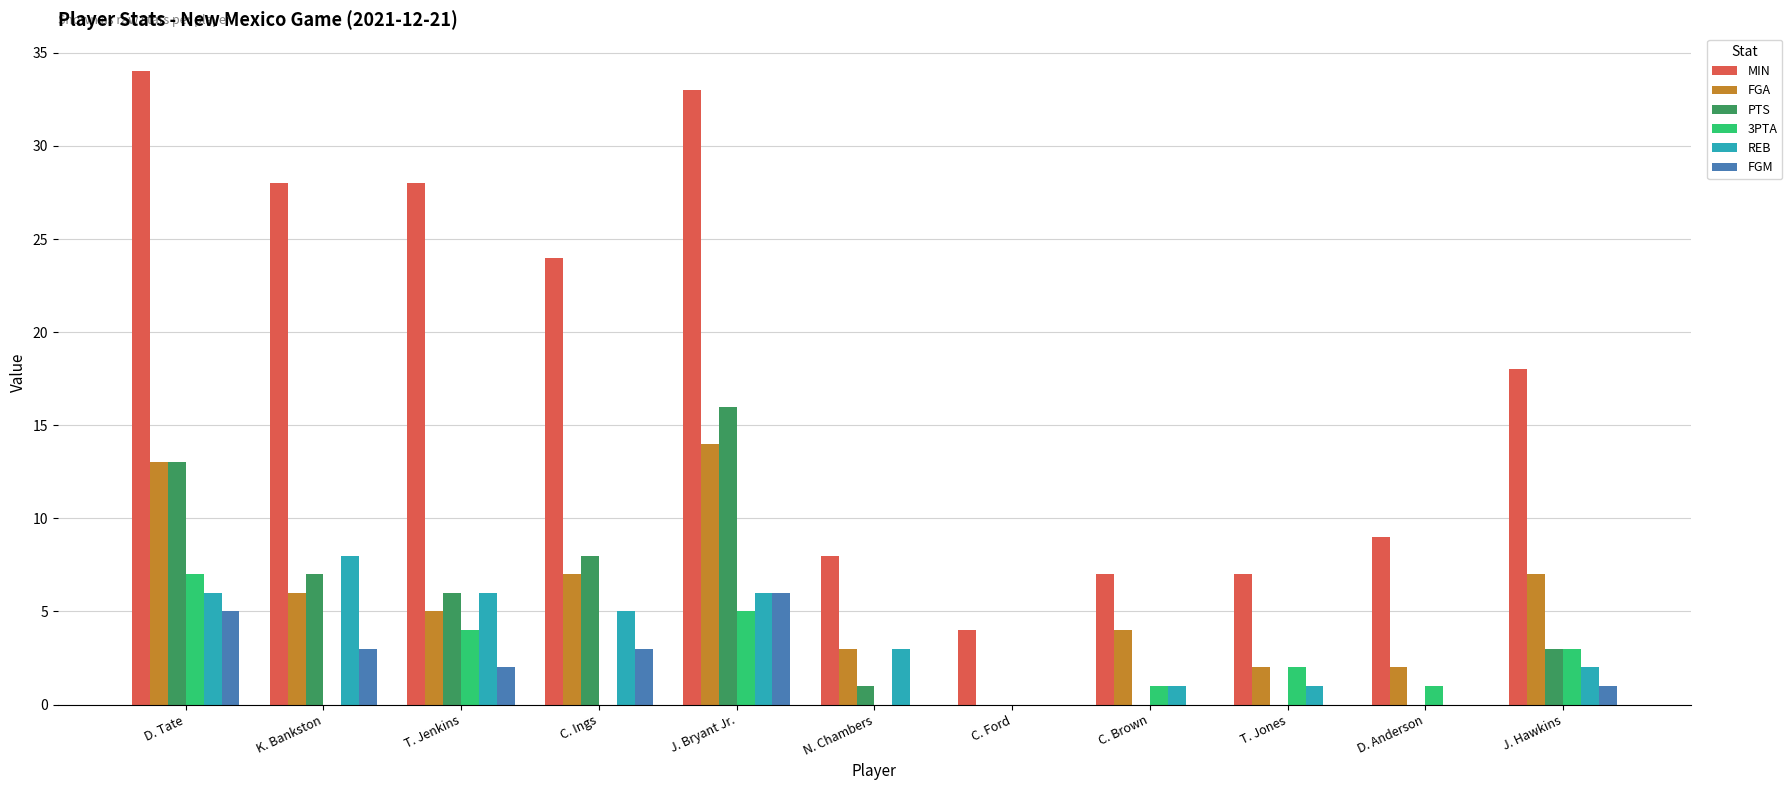

Read the REB value at C. Ings.

5